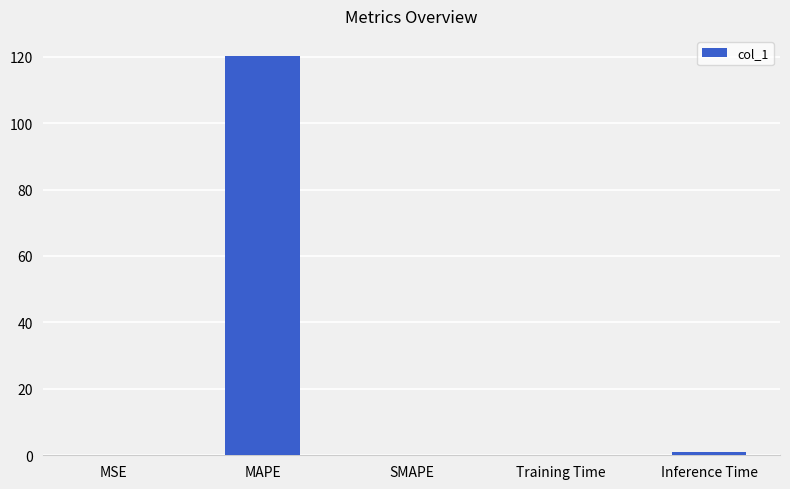

True or false: the data shows 0.0 at SMAPE.

True